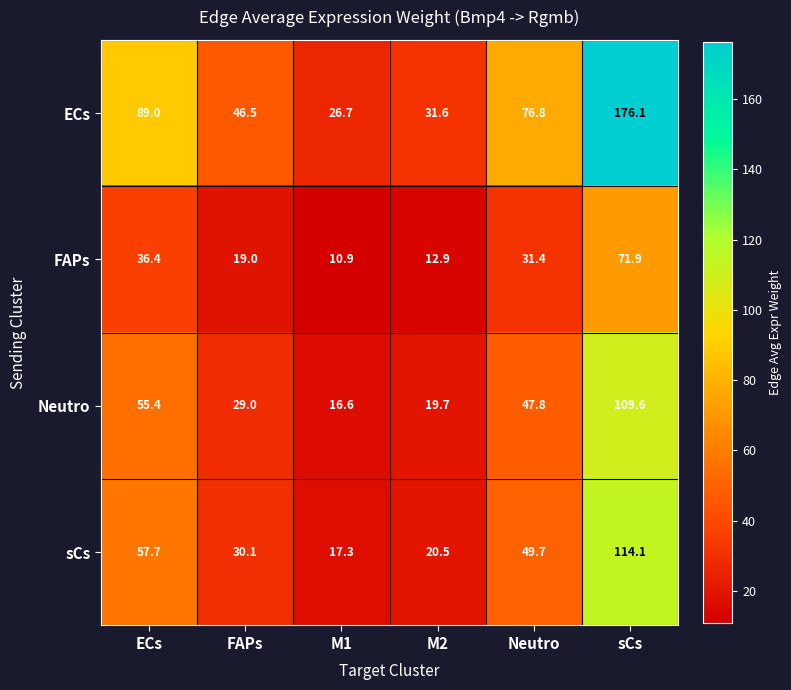

Which series has the largest total across all categories?

ECs